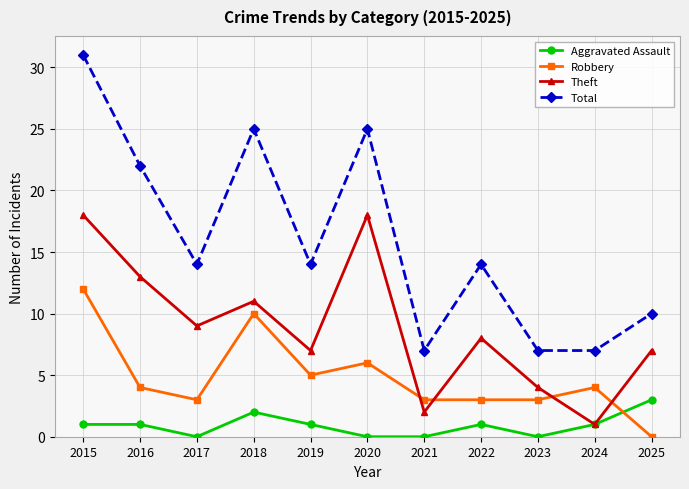

True or false: Total and Theft intersect in this chart.

False